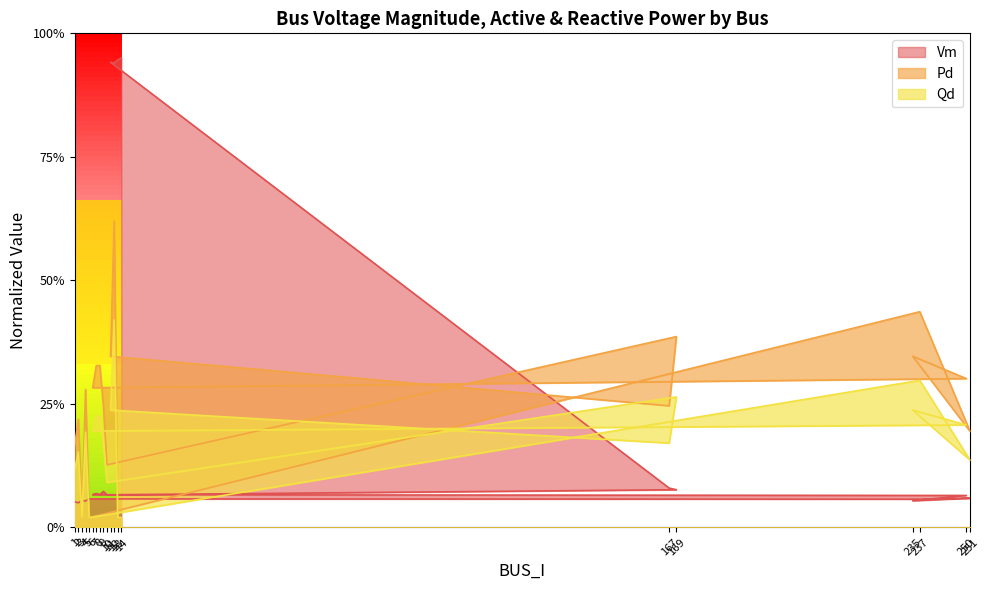

At which category is the sum across all series the highest?

12